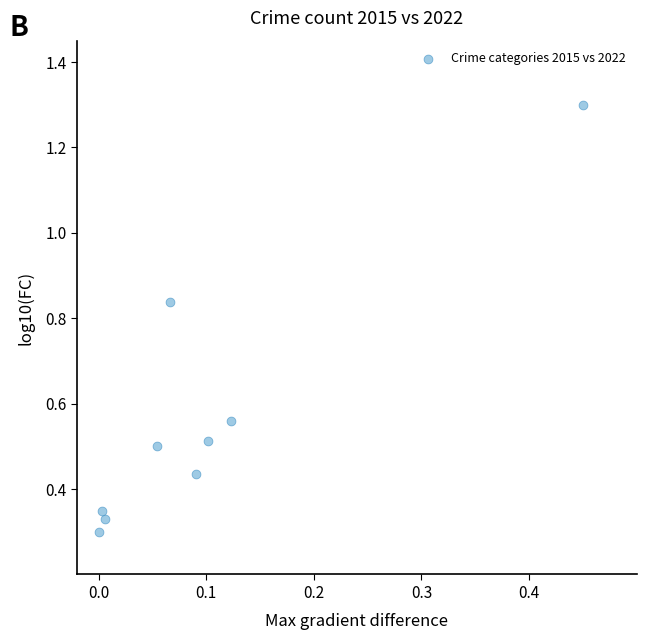

What is the range of Y values (max minus min)?

1.0